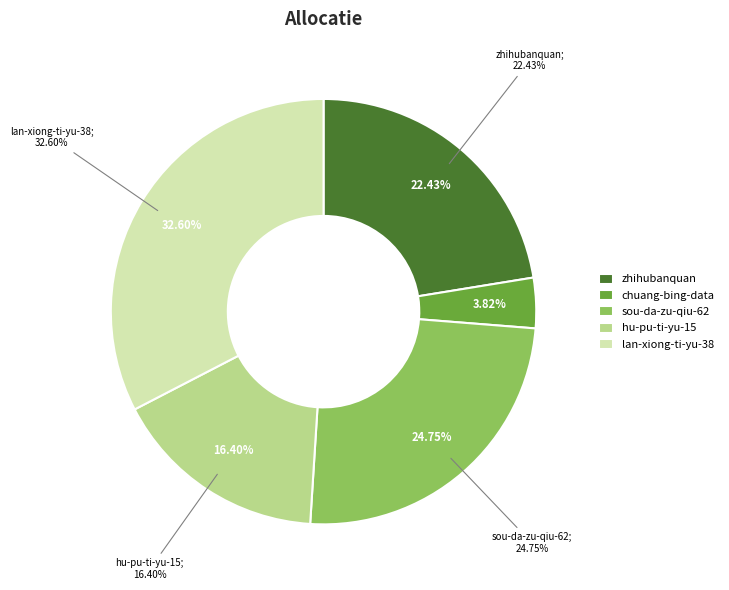

Count the number of slices in the pie.

5